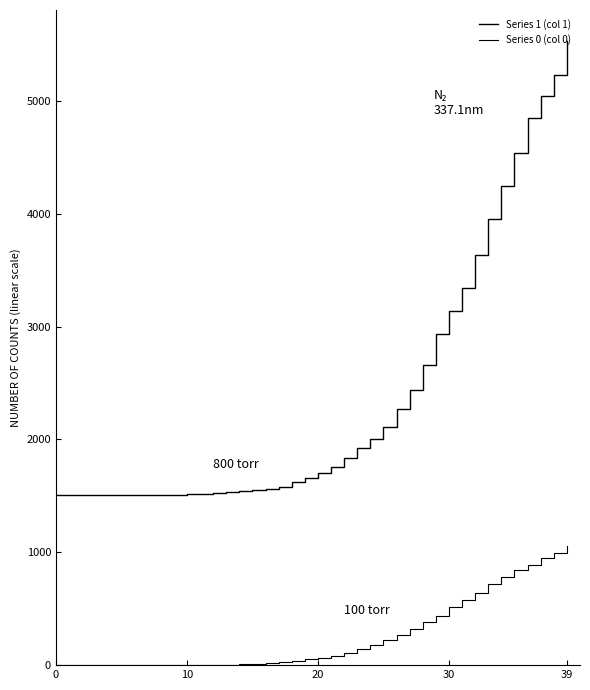

Is this an area chart (filled region under the line)?

No